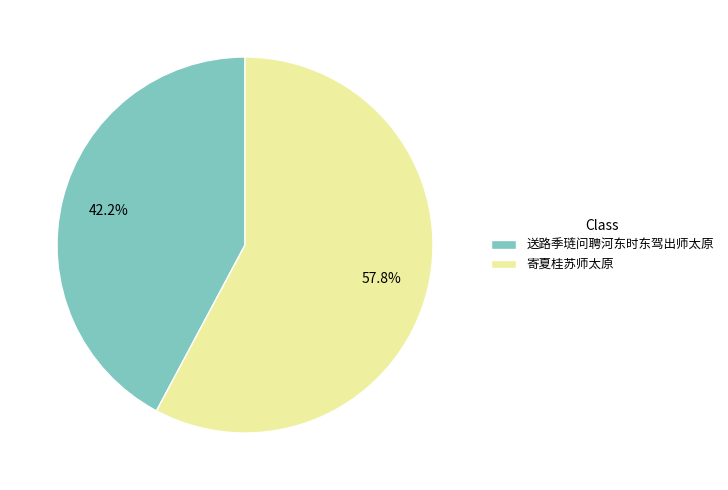

Is the sum of 送路季琏问聘河东时东驾出师太原 and 寄夏桂苏师太原 greater than half?

Yes